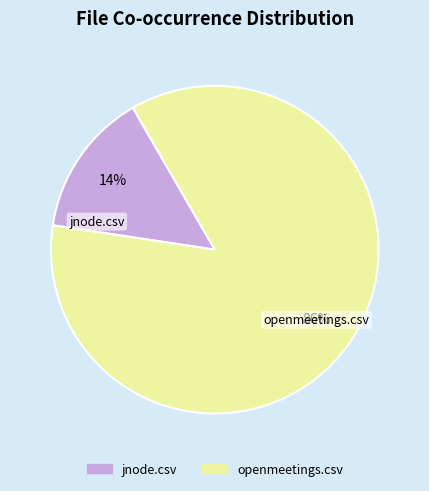

Does jnode.csv represent more than half of the total?

No